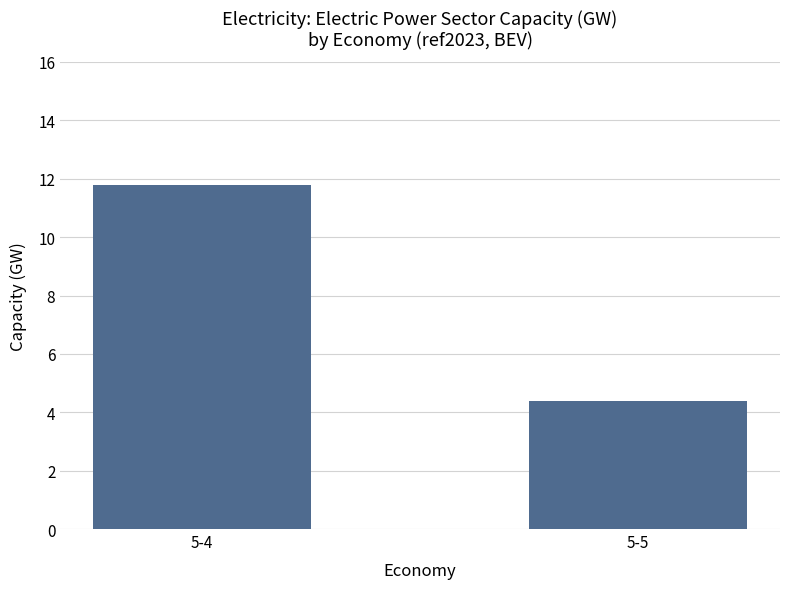

List the labels in order of value, smallest first.

5-5, 5-4